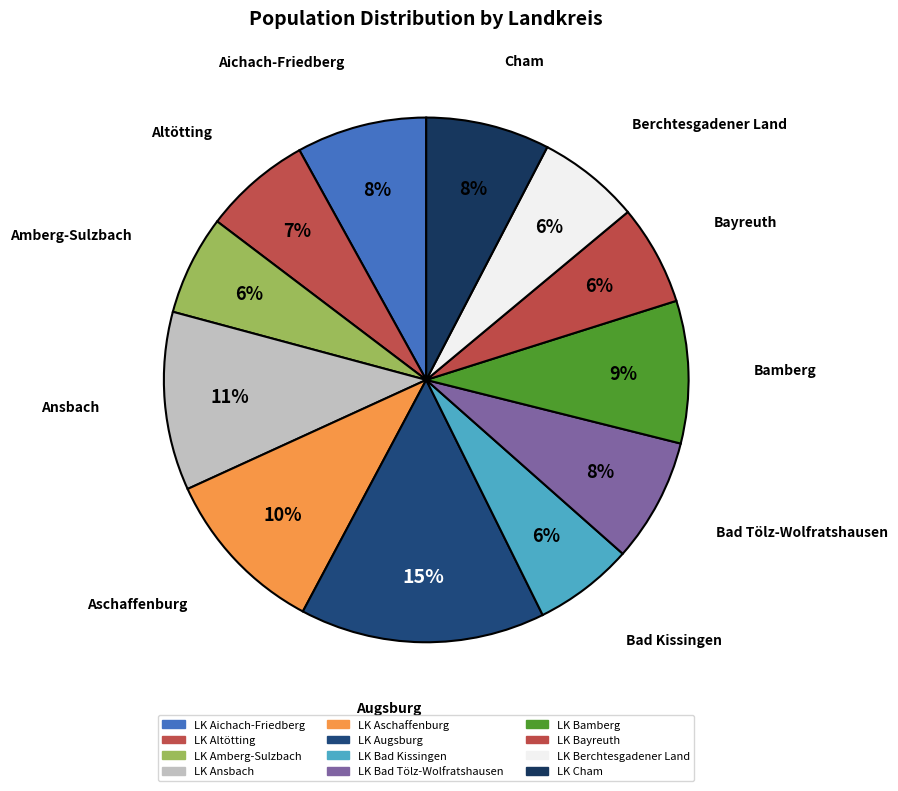

Is it true that LK Aichach-Friedberg is 1% of the pie?

False